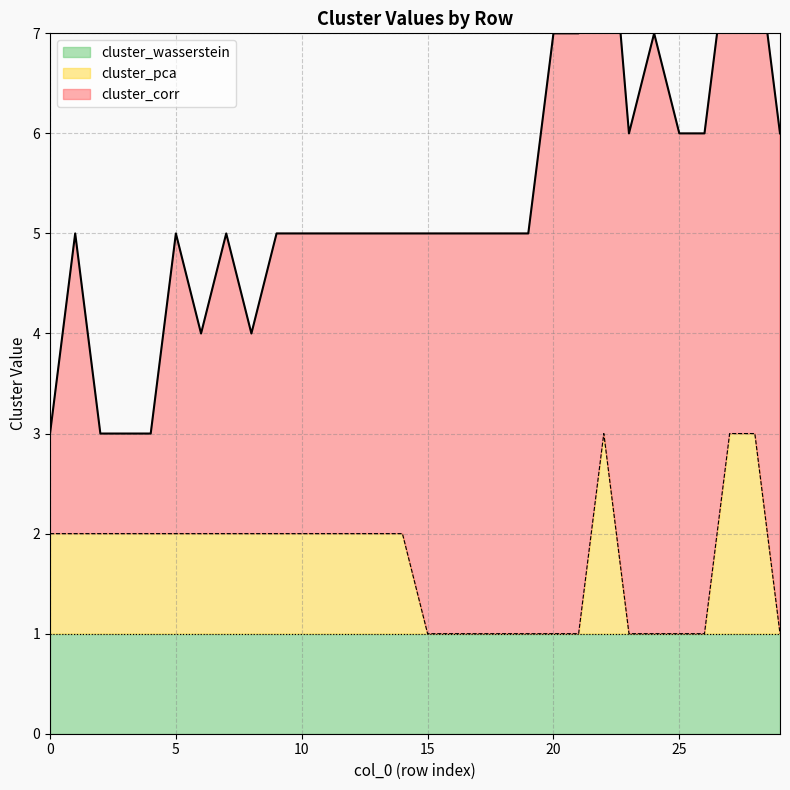

Rank the series by their maximum value, from lowest to highest.

cluster_wasserstein, cluster_pca, cluster_corr